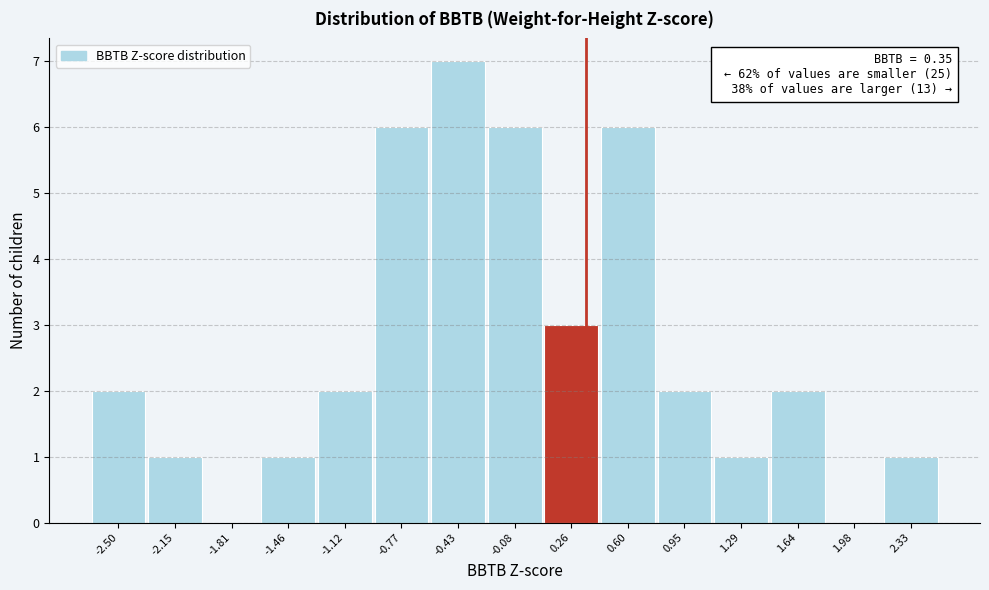

Which range on the x-axis has the tallest bar?

-0.60 to -0.25